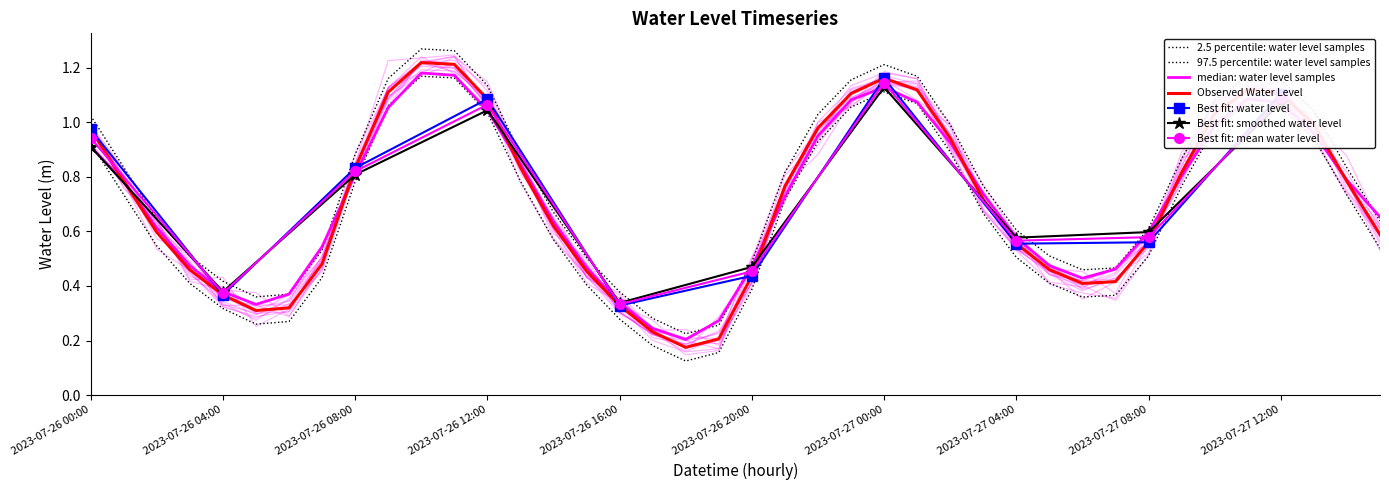

What value does the data have at 2023-07-27 12:00?

1.2